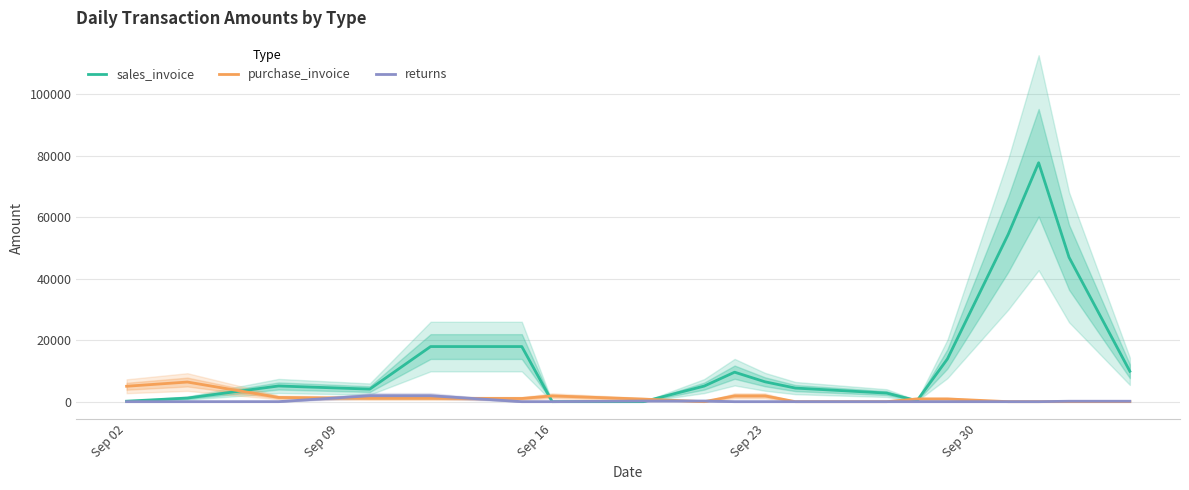

What is the average value of the sales_invoice series?

14624.4